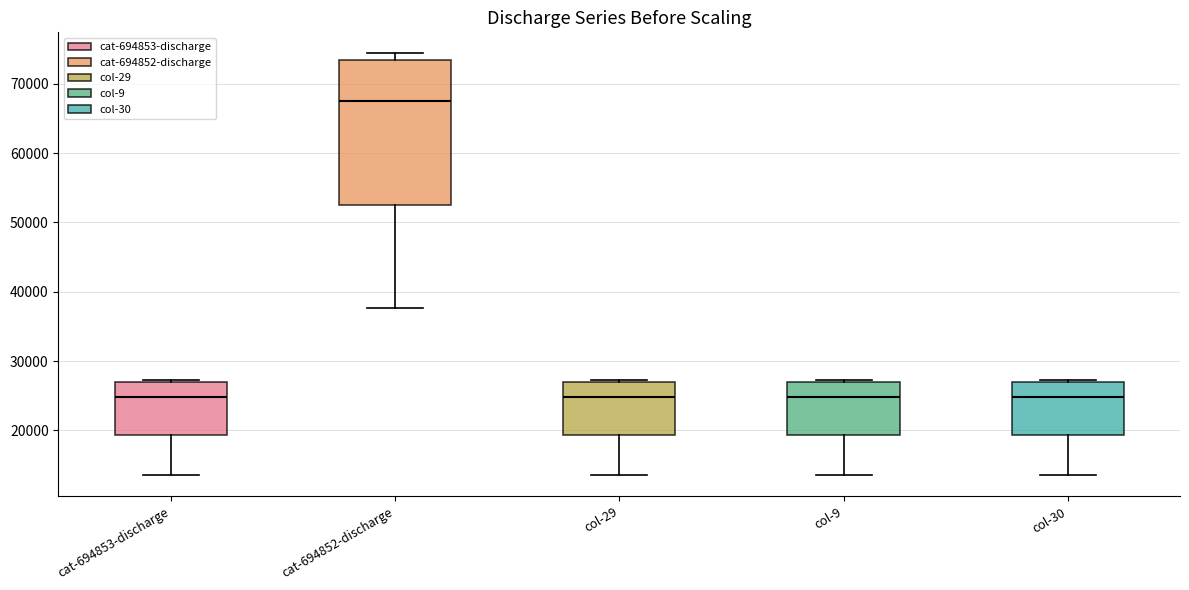

Comparing the boxes themselves (not the whiskers), which one is the tallest?

cat-694852-discharge